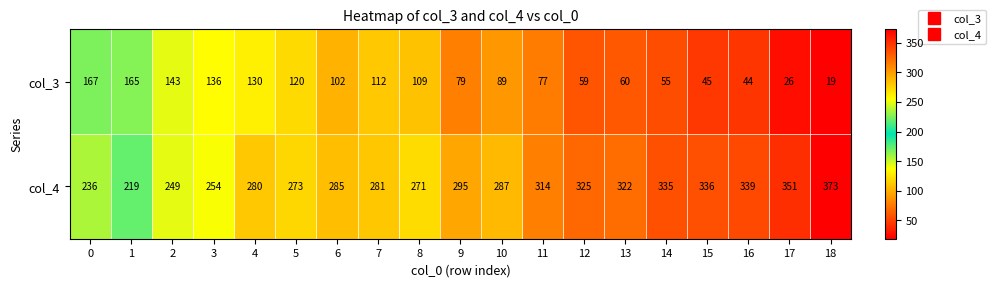

Is the value of col_3 at 1 greater than the value of col_4 at 15?

No